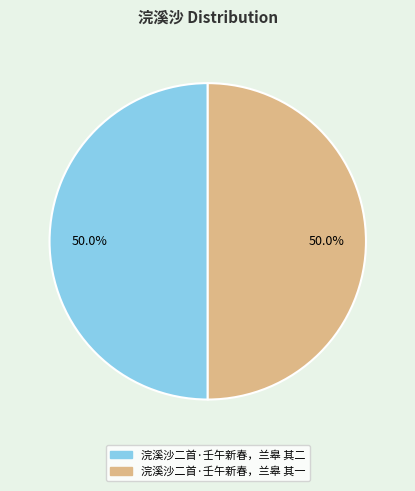

How many segments does this pie chart have?

2